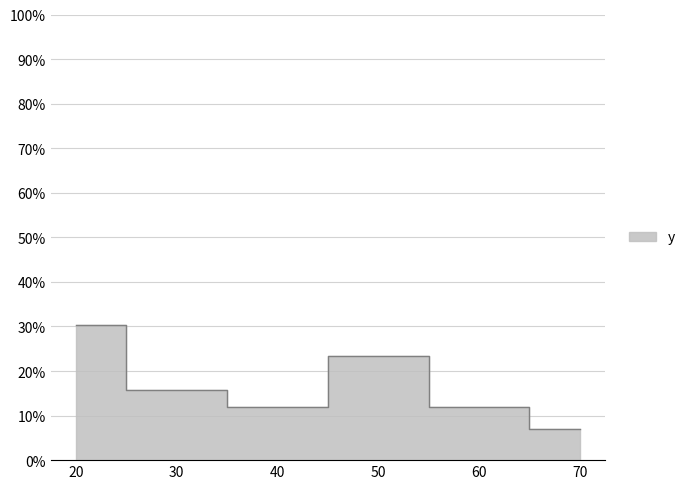

How many points are lower than both their immediate neighbors (excluding endpoints)?

1